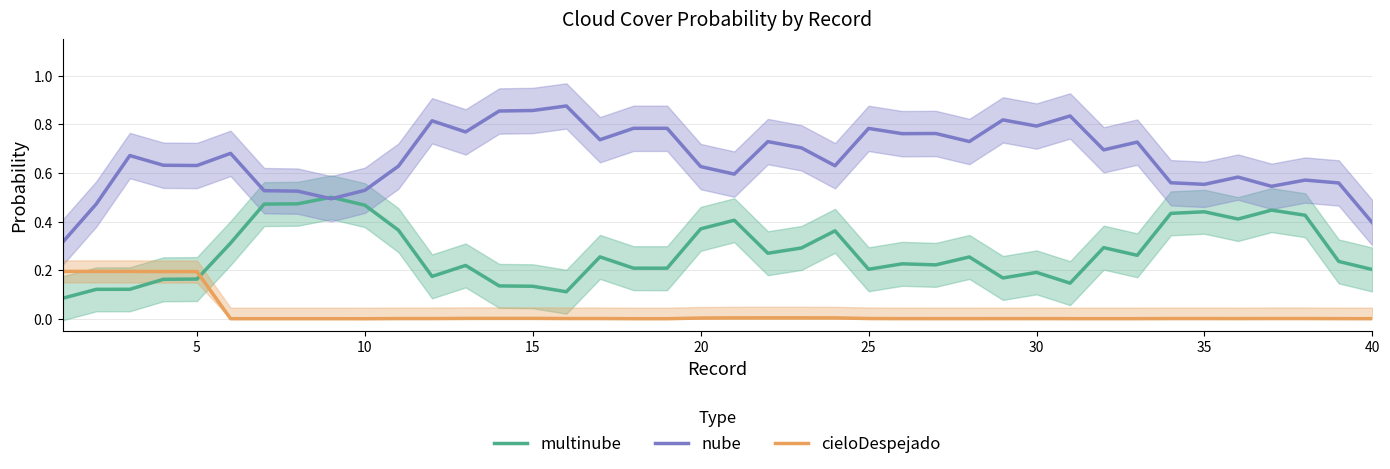

The value of cieloDespejado at 30 is 0.0. True or false?

True